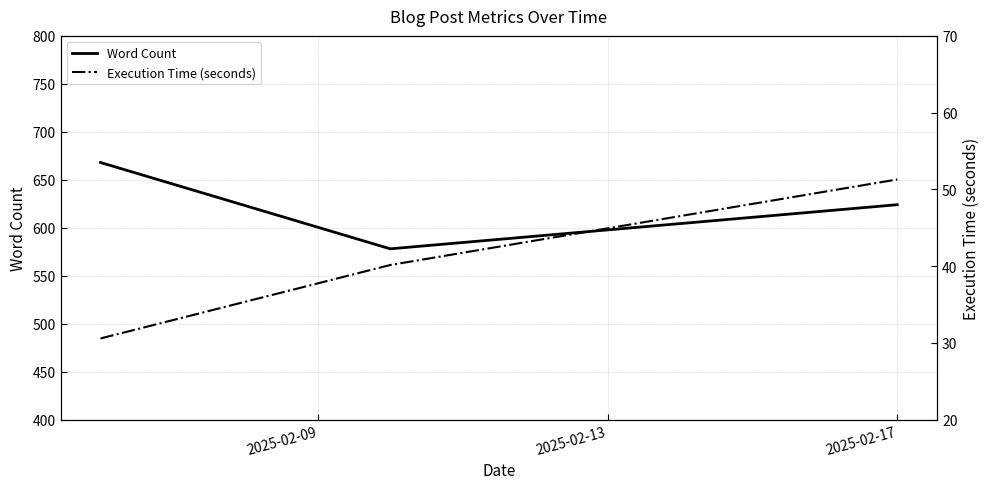

Which series has the largest range (max minus min)?

Word Count